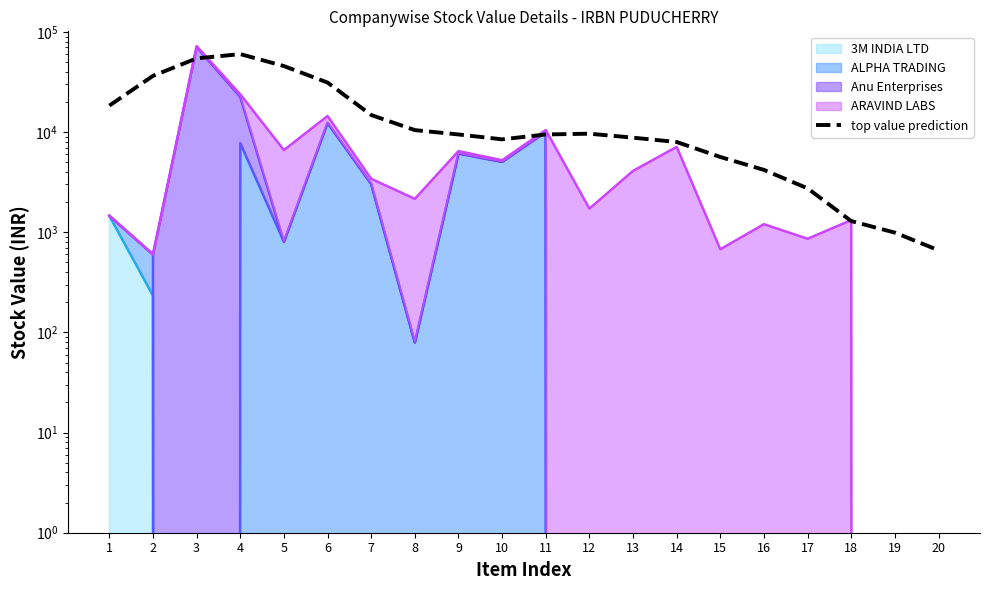

What is the value of the 14th point from the left?

7959.6